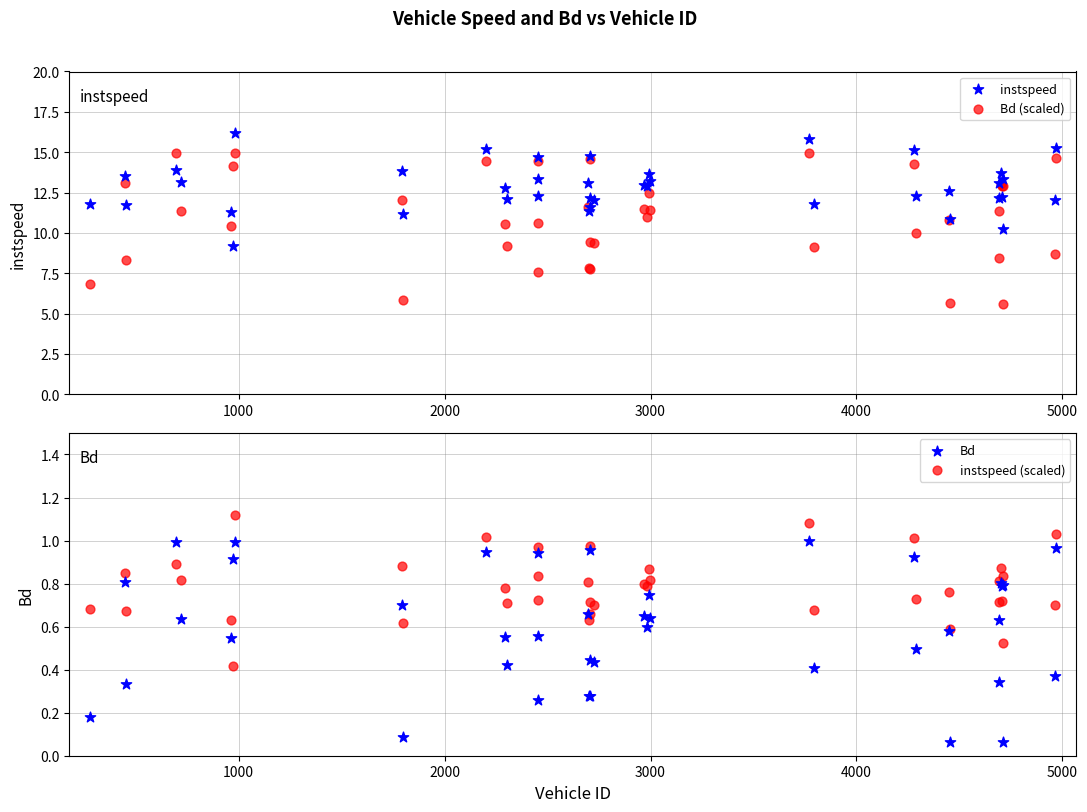

Which series has the largest total across all categories?

instspeed